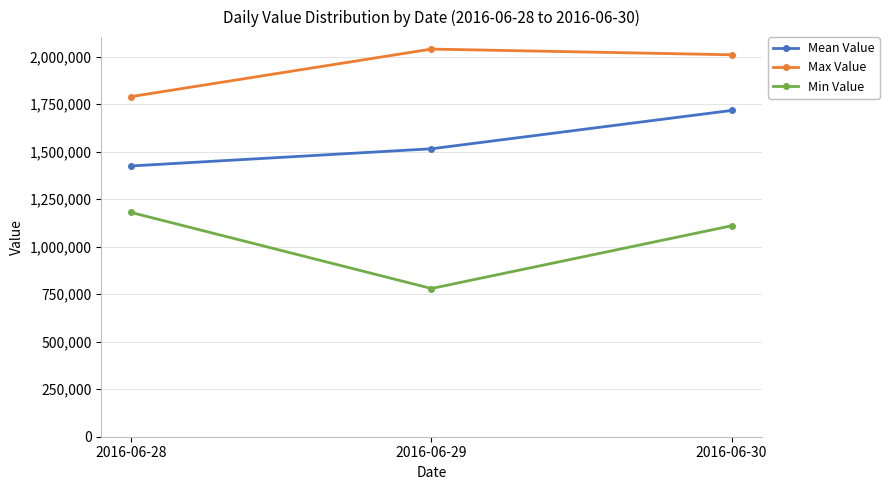

What is the smallest value displayed?

780000